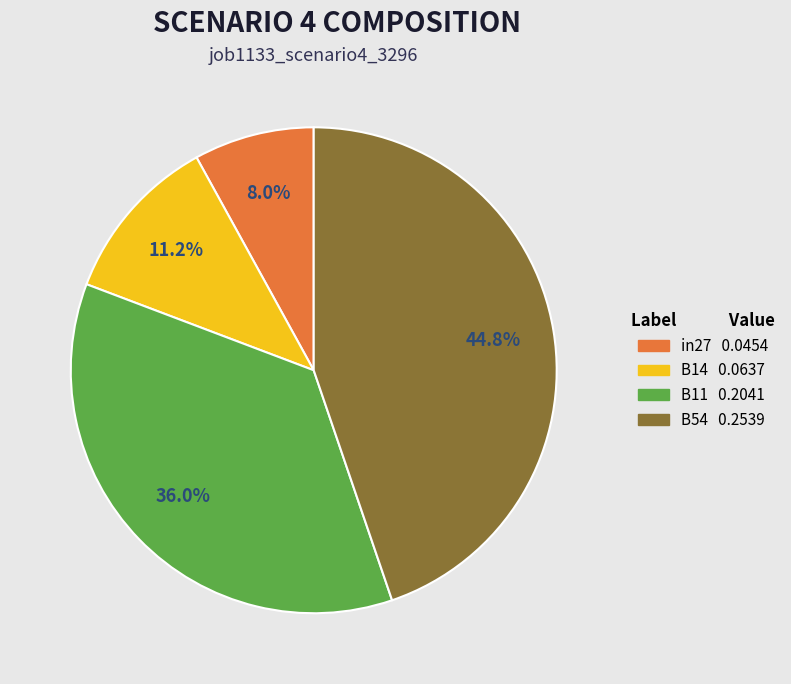

Is there any slice that represents more than half of the pie?

No